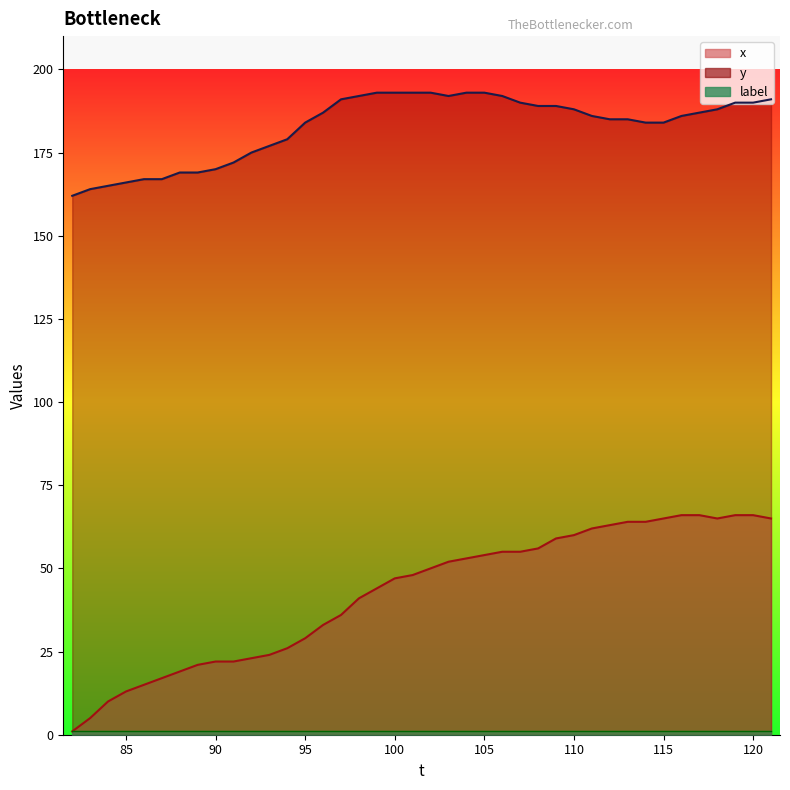

What is the value of the y point at the 24th from the left?

193